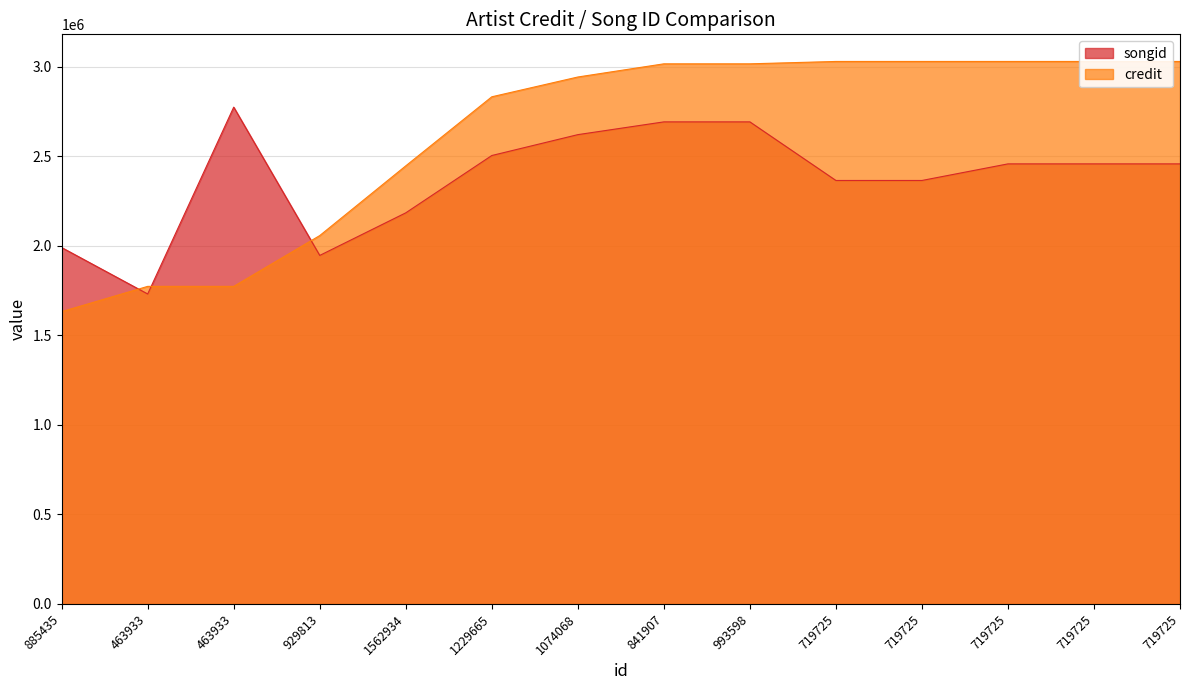

What is the average value of the songid series?

2374702